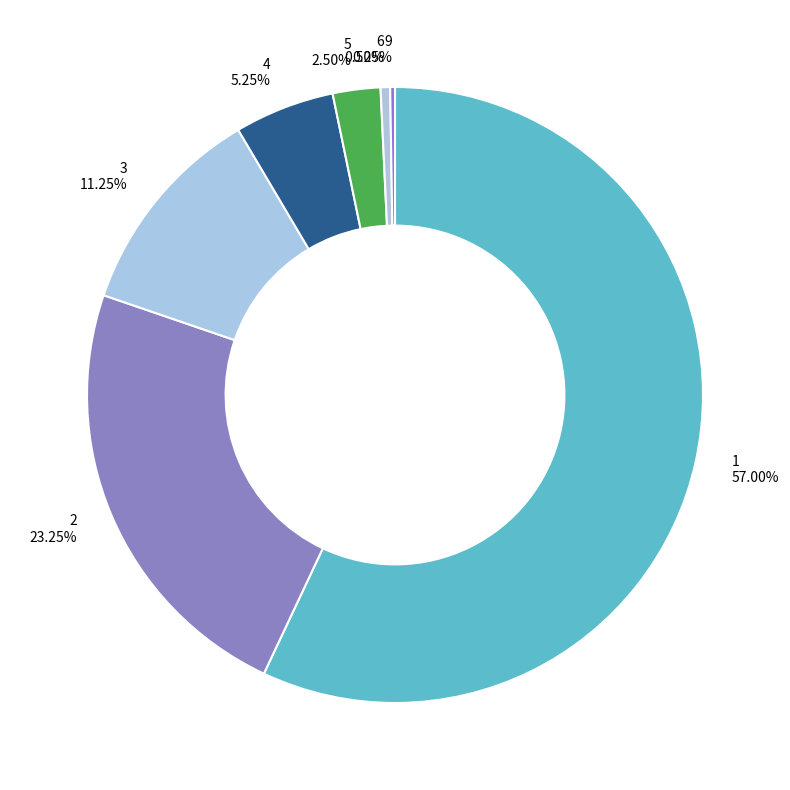

Is there a majority slice in this chart?

Yes